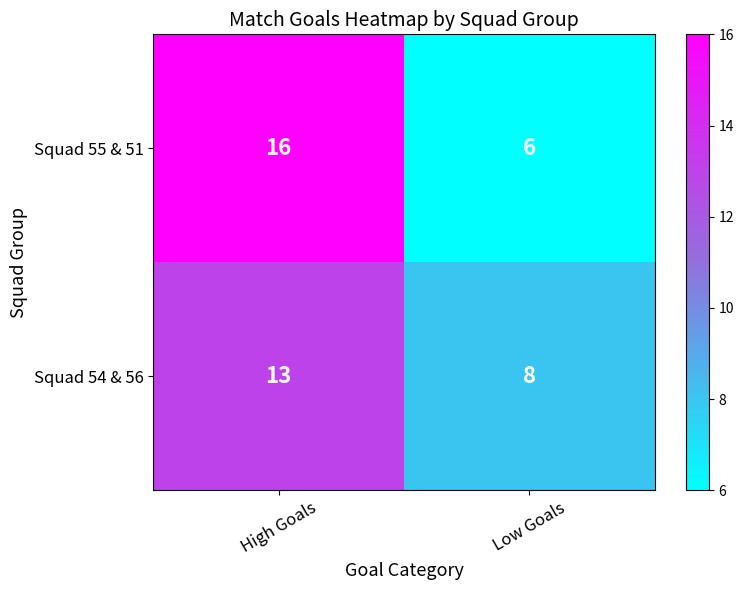

List the series in order of their overall mean, lowest first.

Squad 54 & 56, Squad 55 & 51